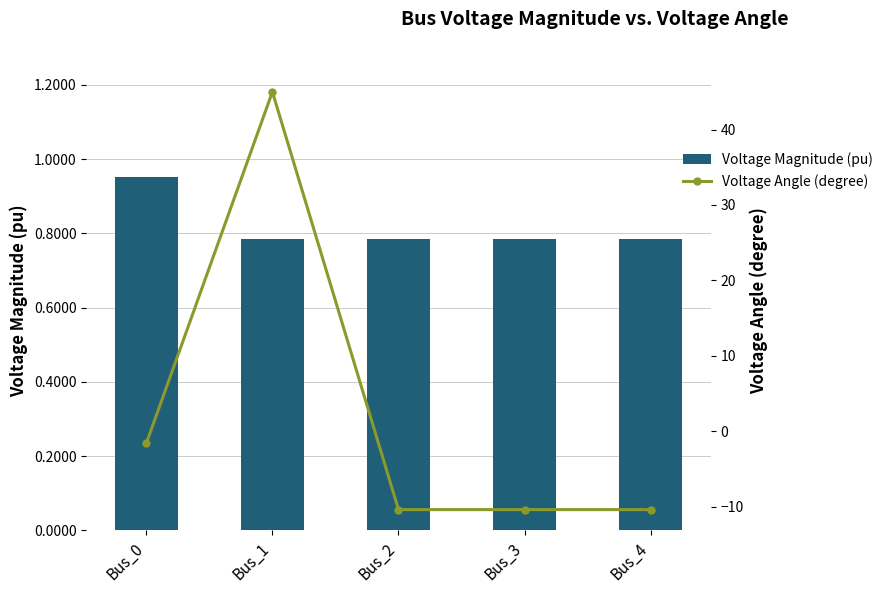

What is the sum of the Voltage Angle (degree) values at Bus_3 and Bus_1?

34.6